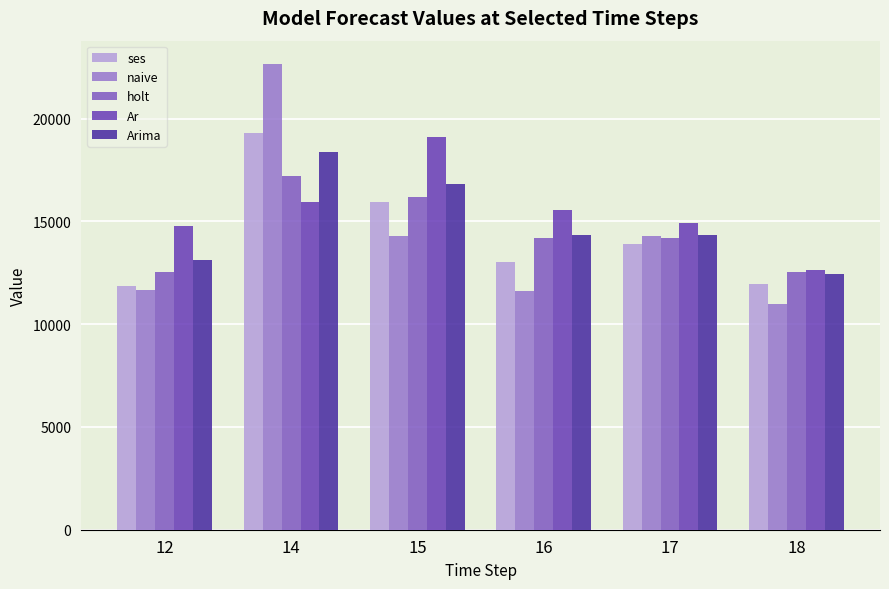

How many data points in ses are less than 13892?

3